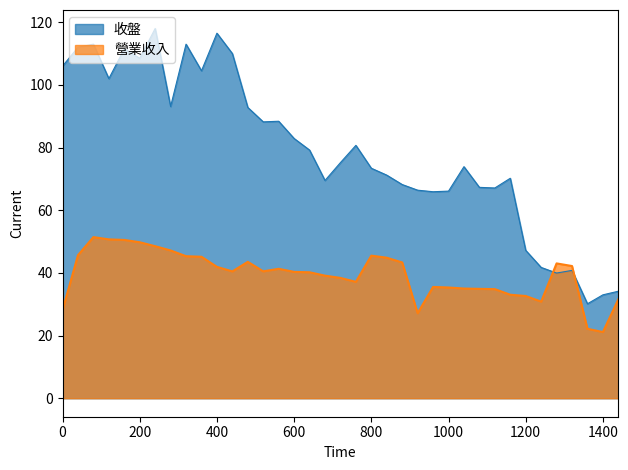

True or false: 營業收入 and 收盤 cross at least once.

True